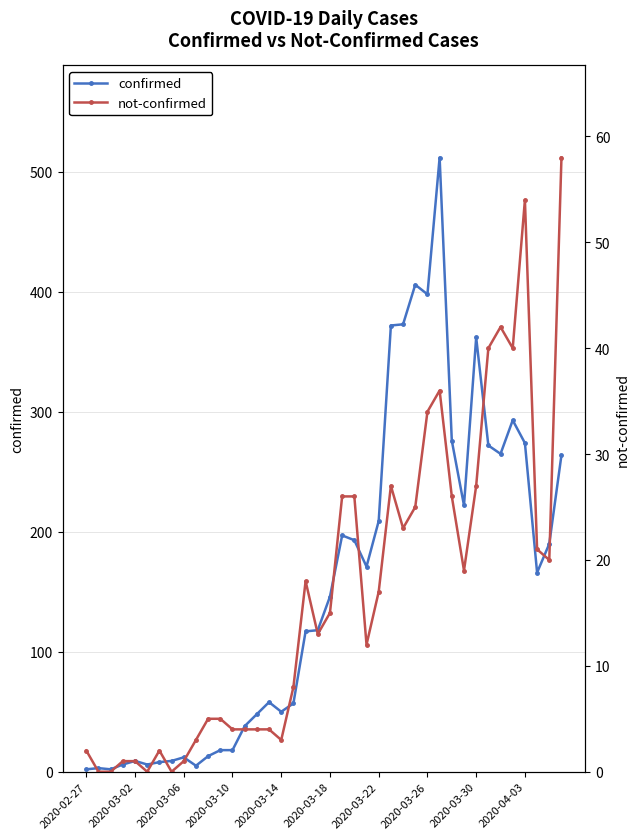

What is the average value of the not-confirmed series?

17